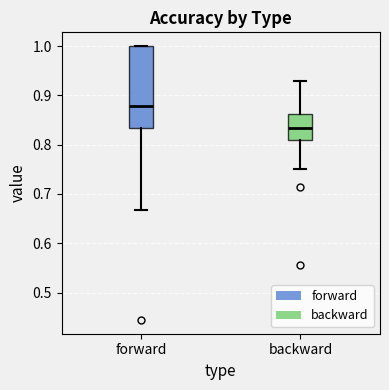

Which box's median line is the highest?

forward